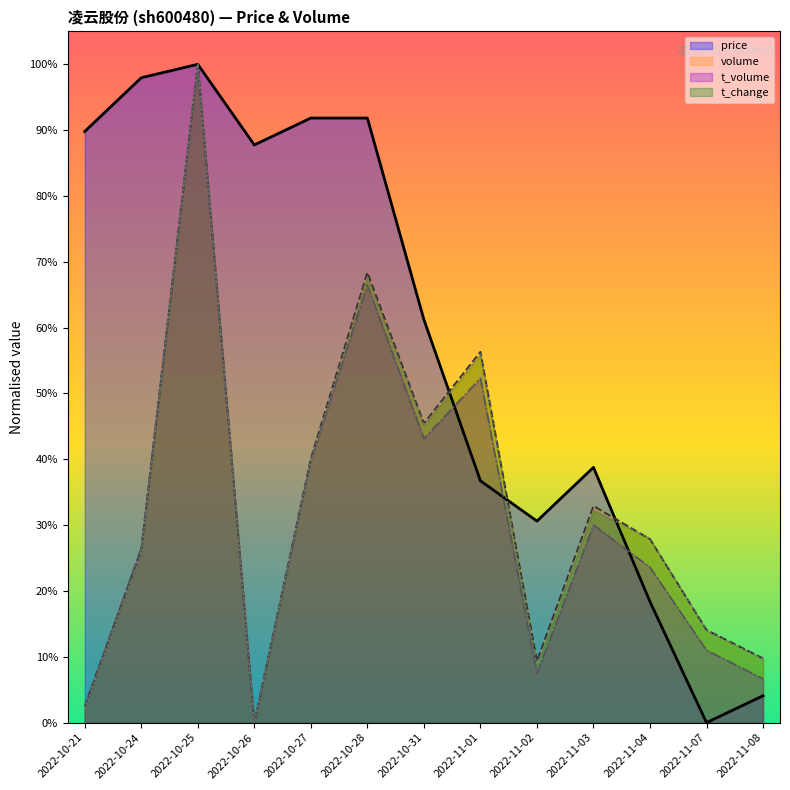

Which series changed the most between 2022-10-31 and 2022-11-01?

price